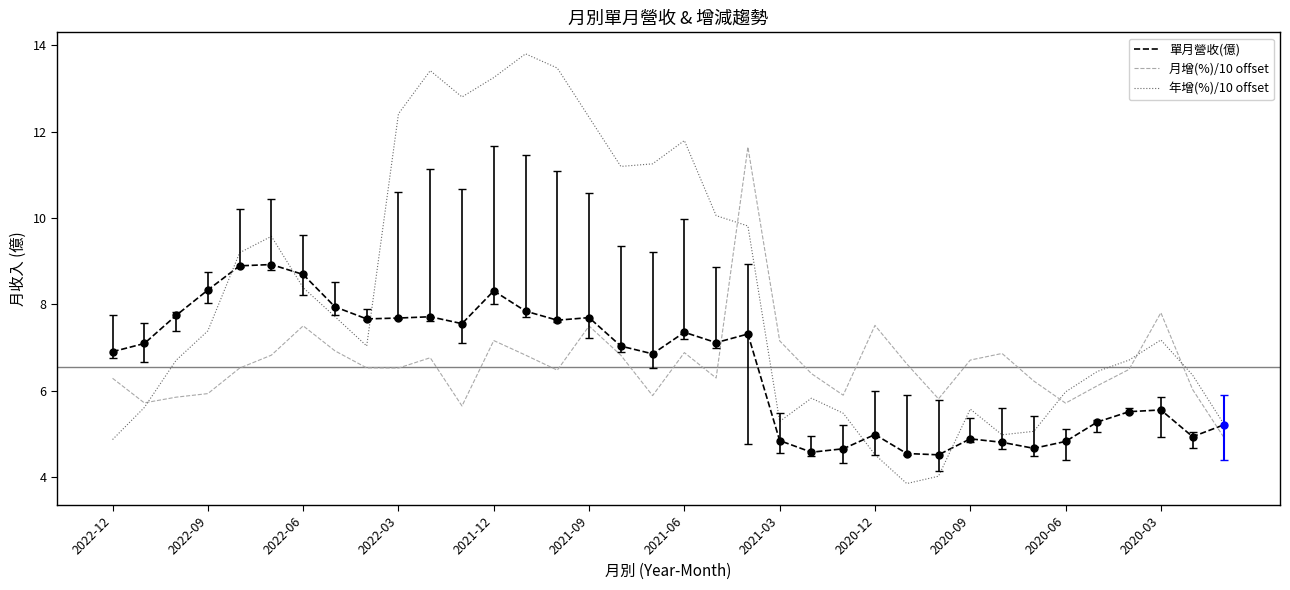

Which series has the largest total across all categories?

年增(%)/10 offset